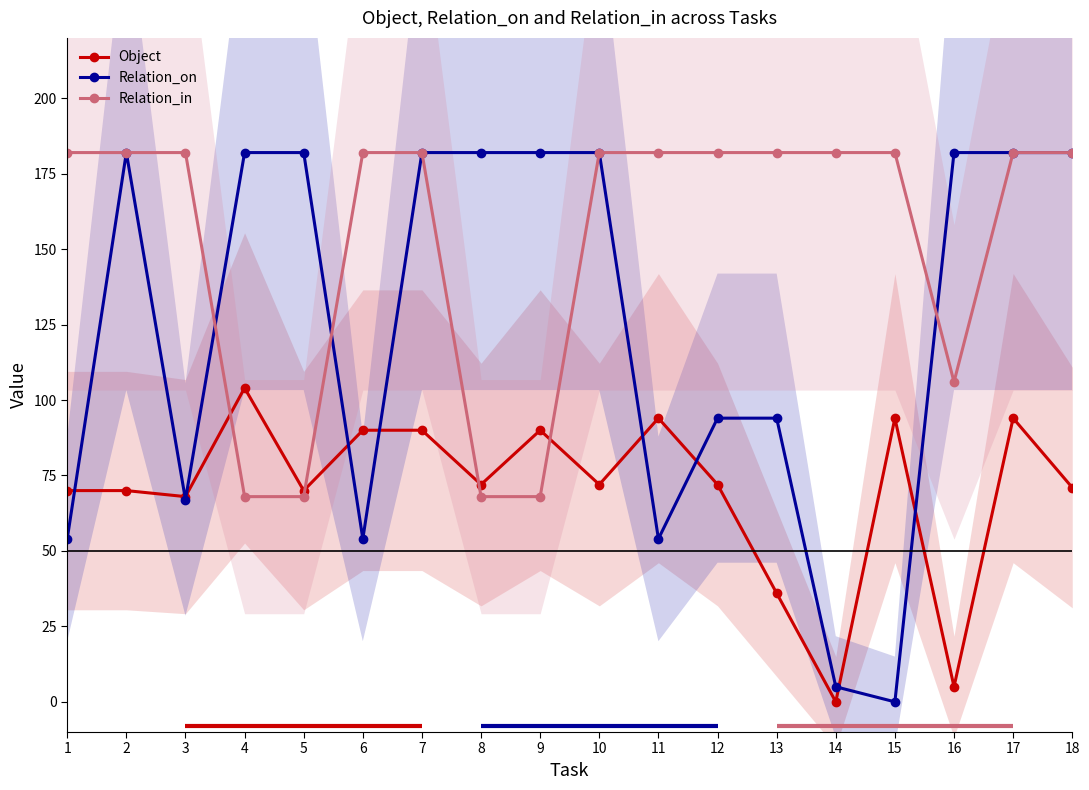

Rank the series at 11 from highest to lowest value.

Relation_in, Object, Relation_on